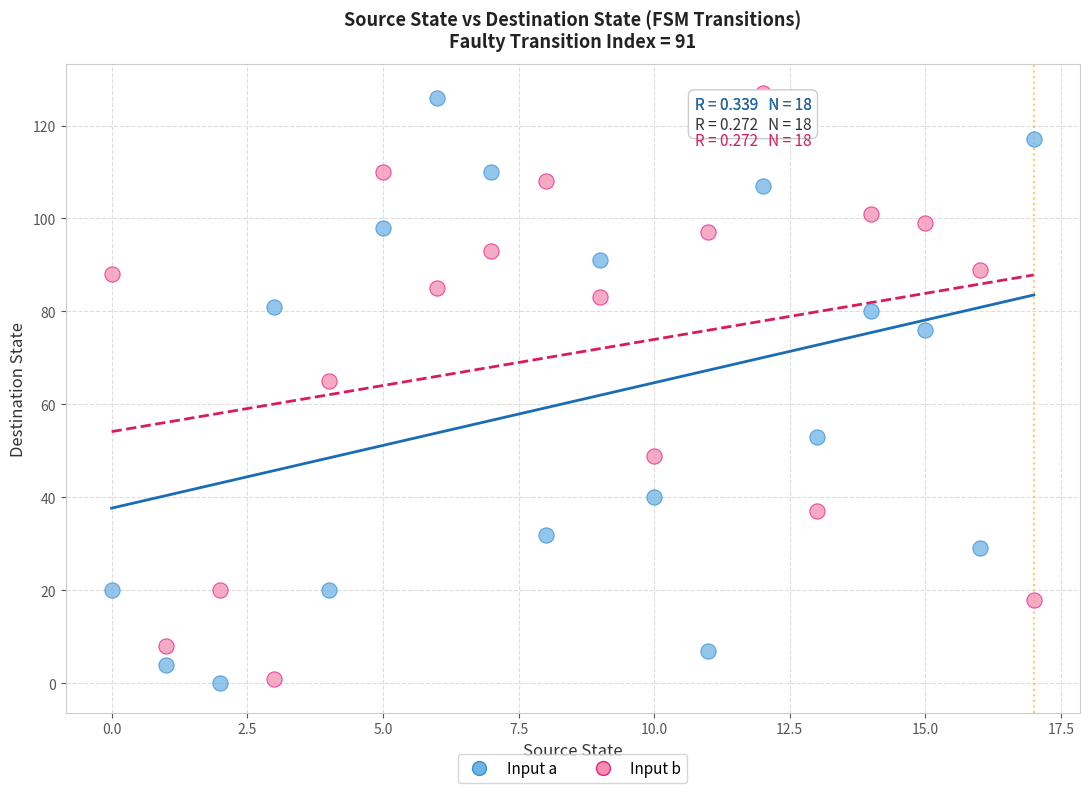

Across all series, what Y value is closest to 63?

65